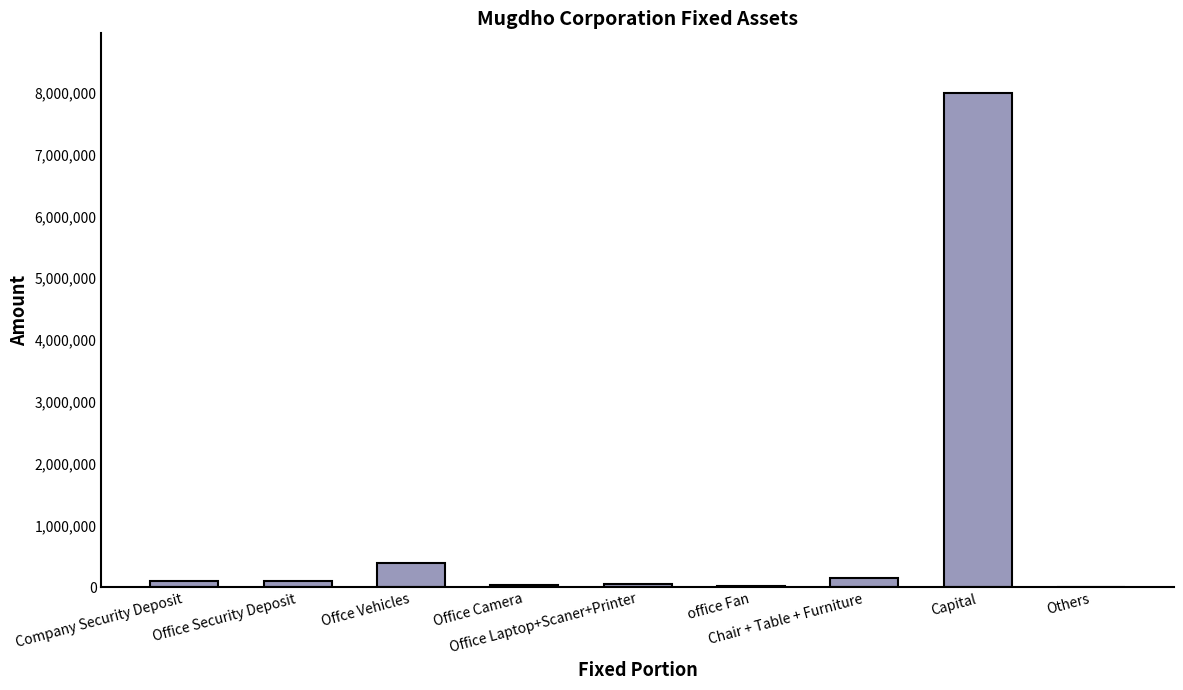

What is the value of the 2nd bar from the left?

100000